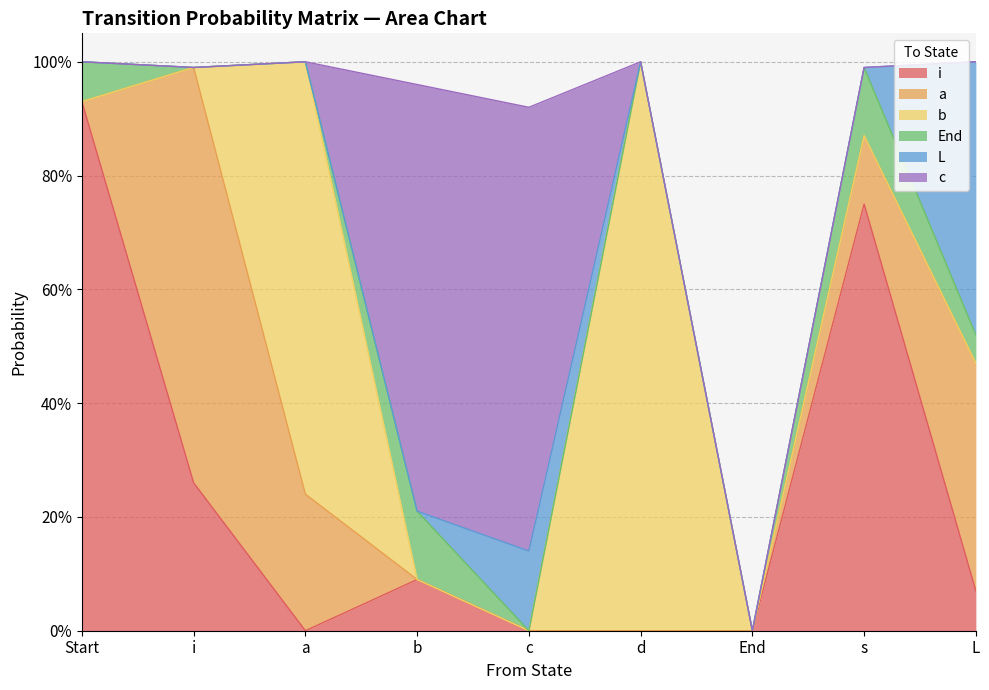

Between Start and i, which is larger?

Start